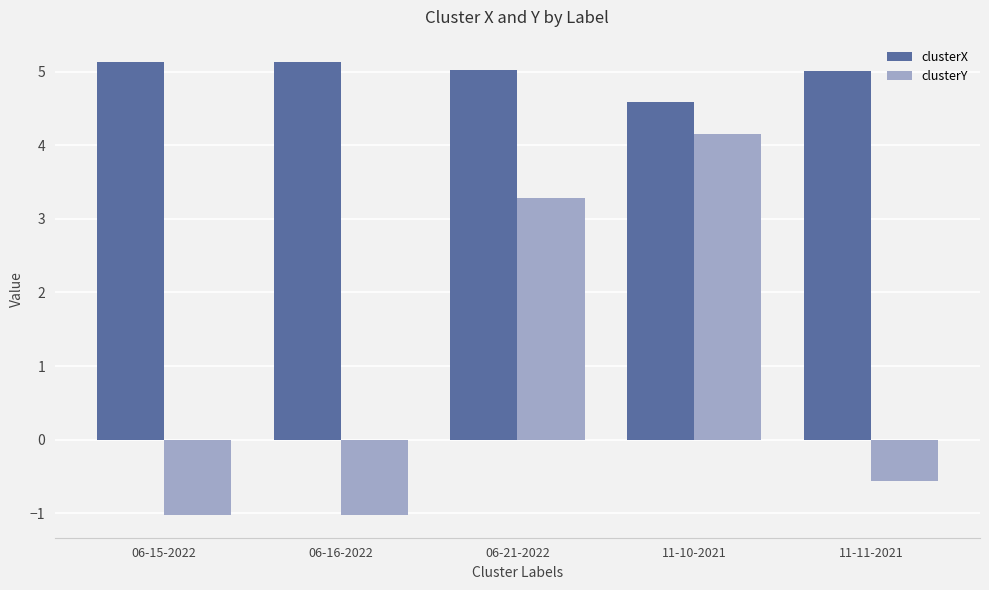

List the series in order of their overall mean, lowest first.

clusterY, clusterX